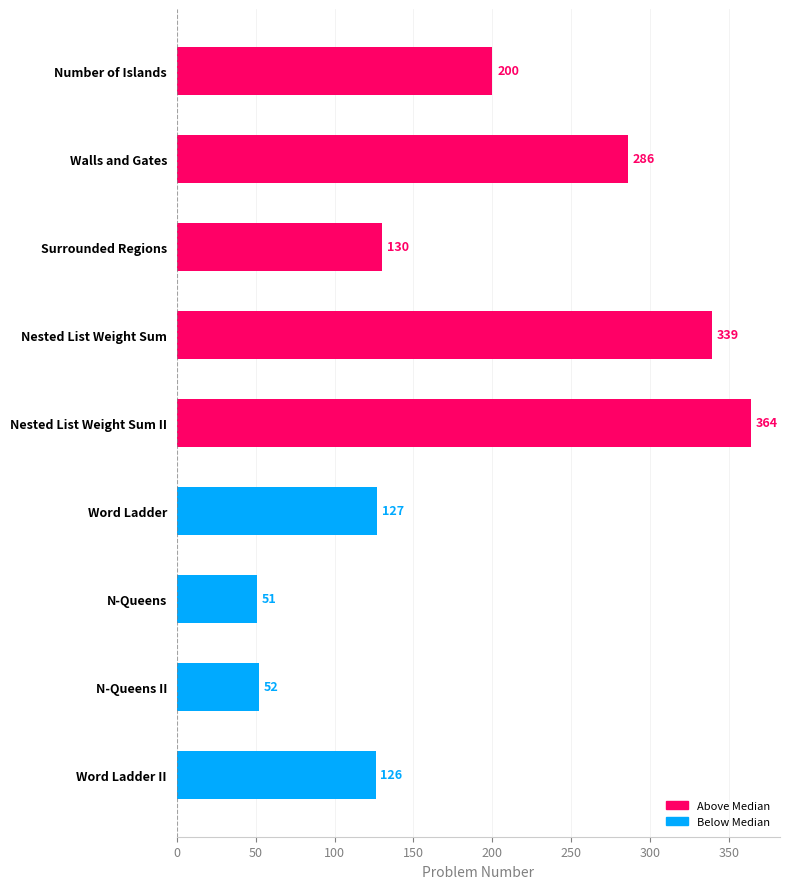

Which has a higher value, N-Queens II or Walls and Gates?

Walls and Gates